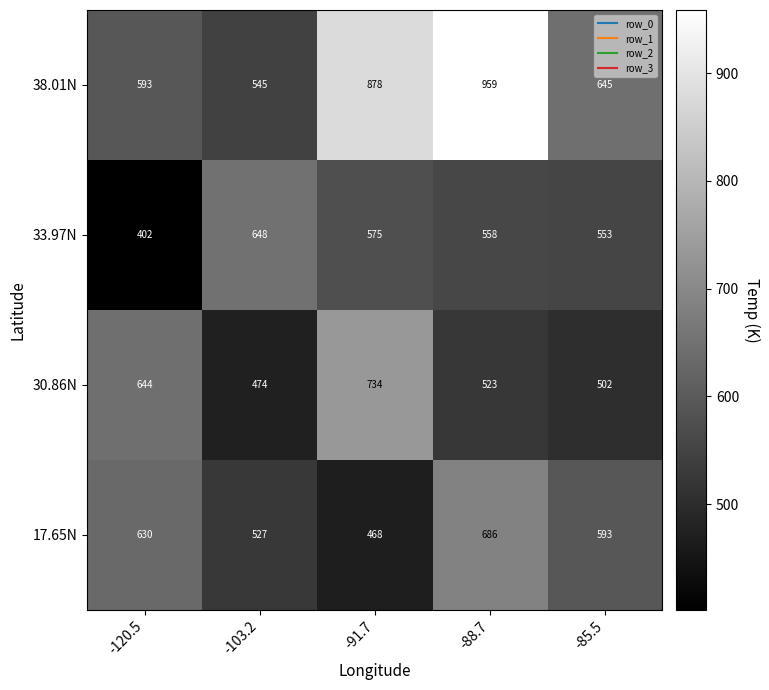

Which series has the largest range (max minus min)?

38.01N